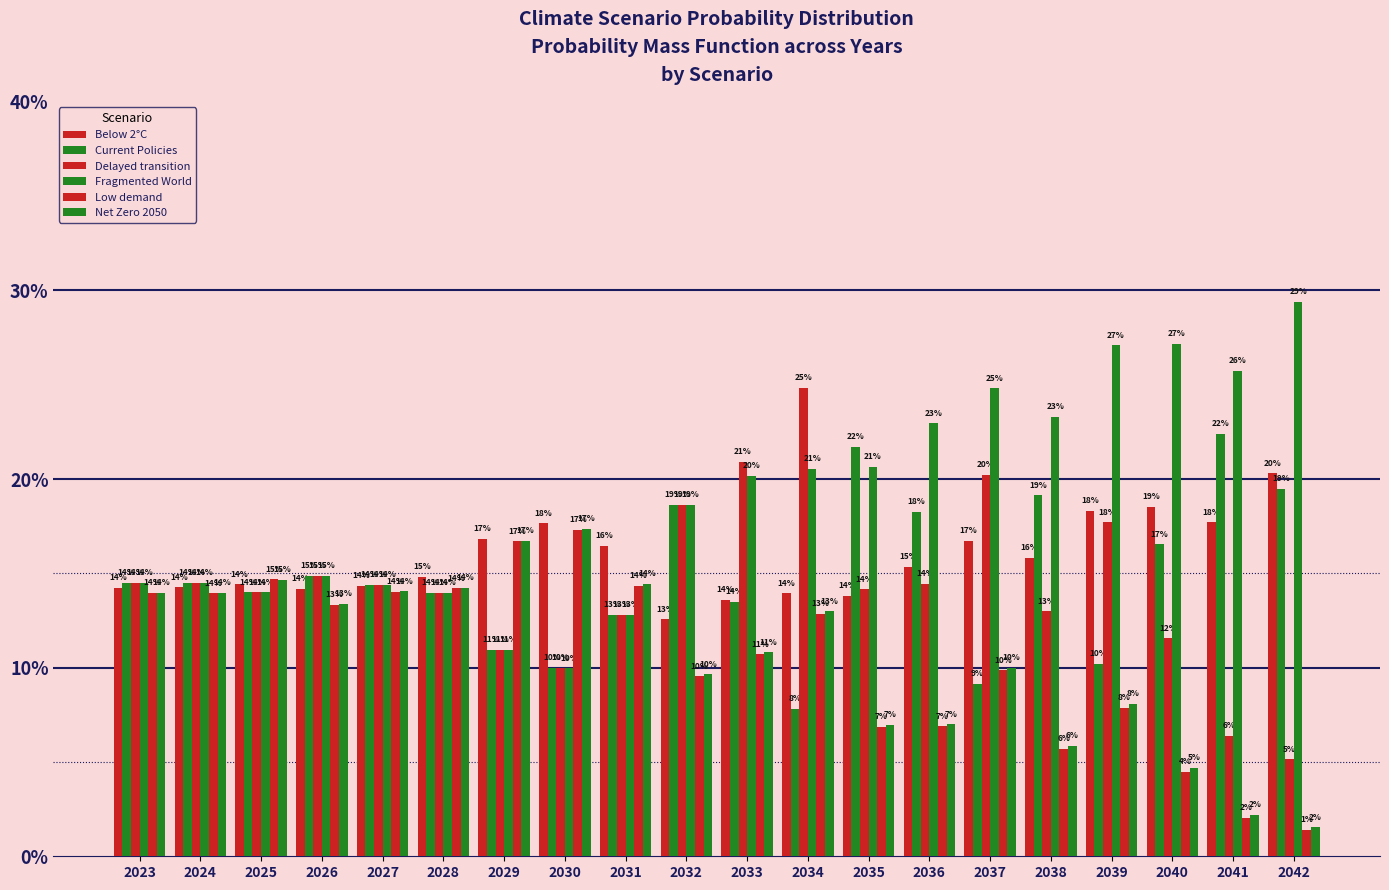

What is the value of the Low demand bar at the 8th from the left?

0.2